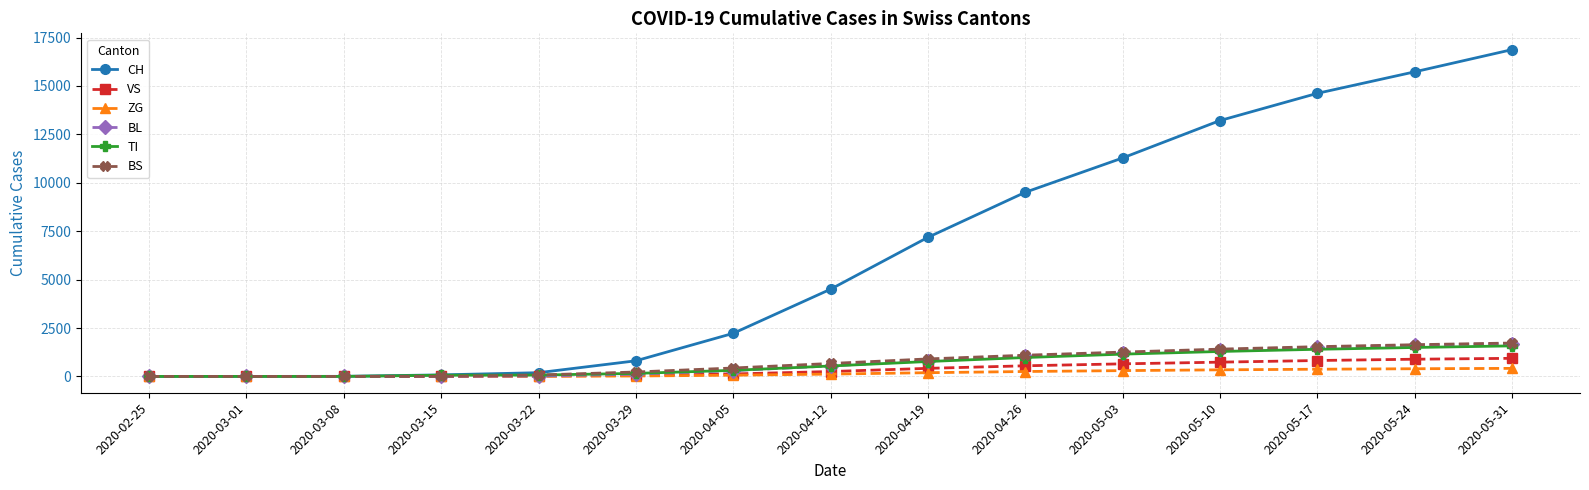

Does the chart display data point markers on the line(s)?

Yes